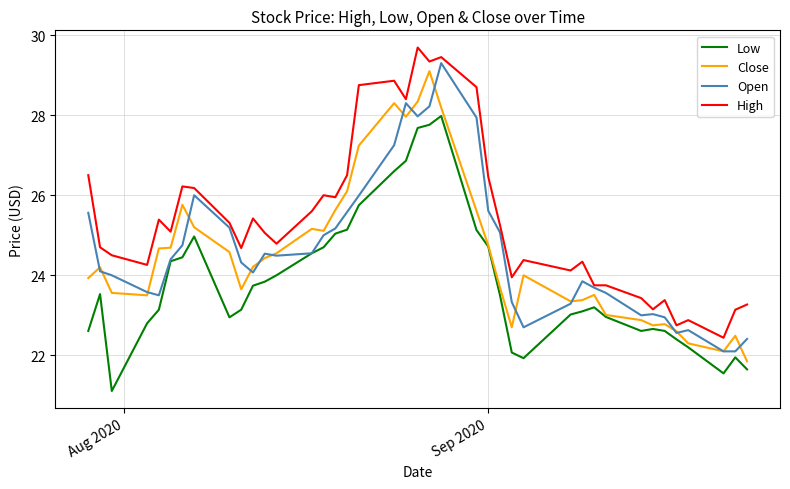

What is the smallest value displayed?

21.1